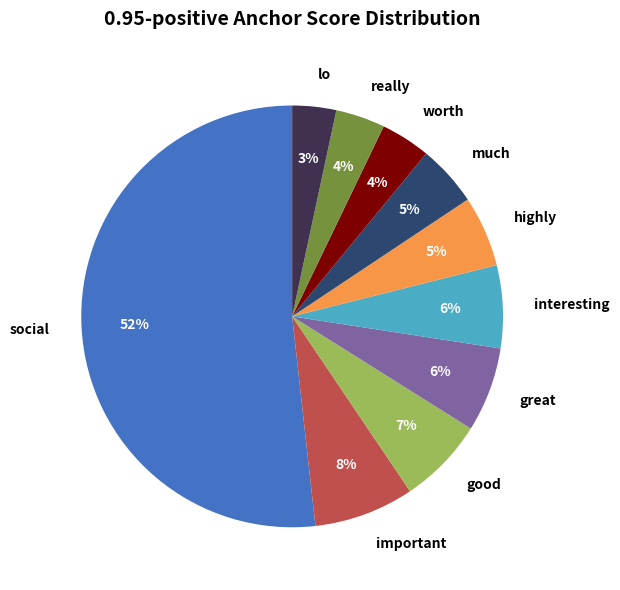

To the nearest percent, what is the average slice percentage?

10%